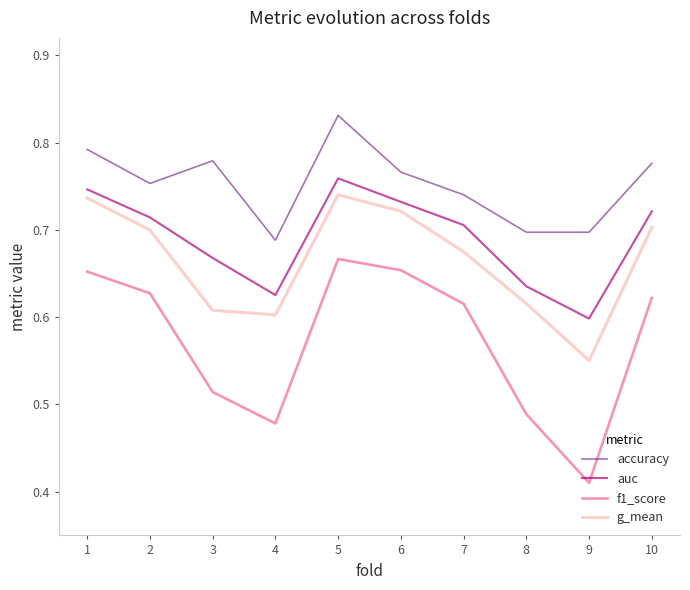

Does the chart display data point markers on the line(s)?

No